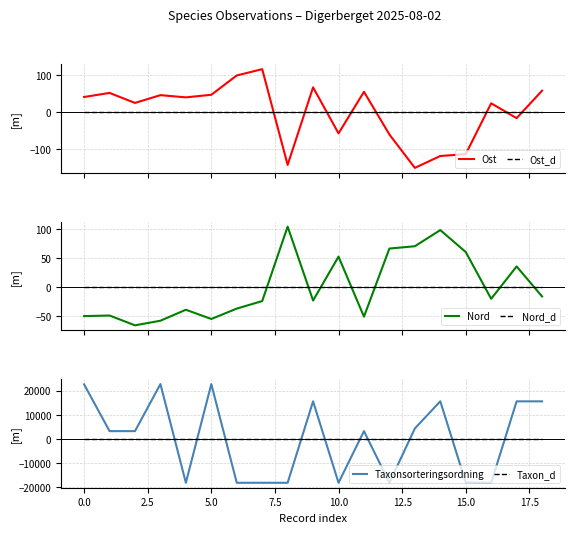

How many lines are shown in the chart?

6